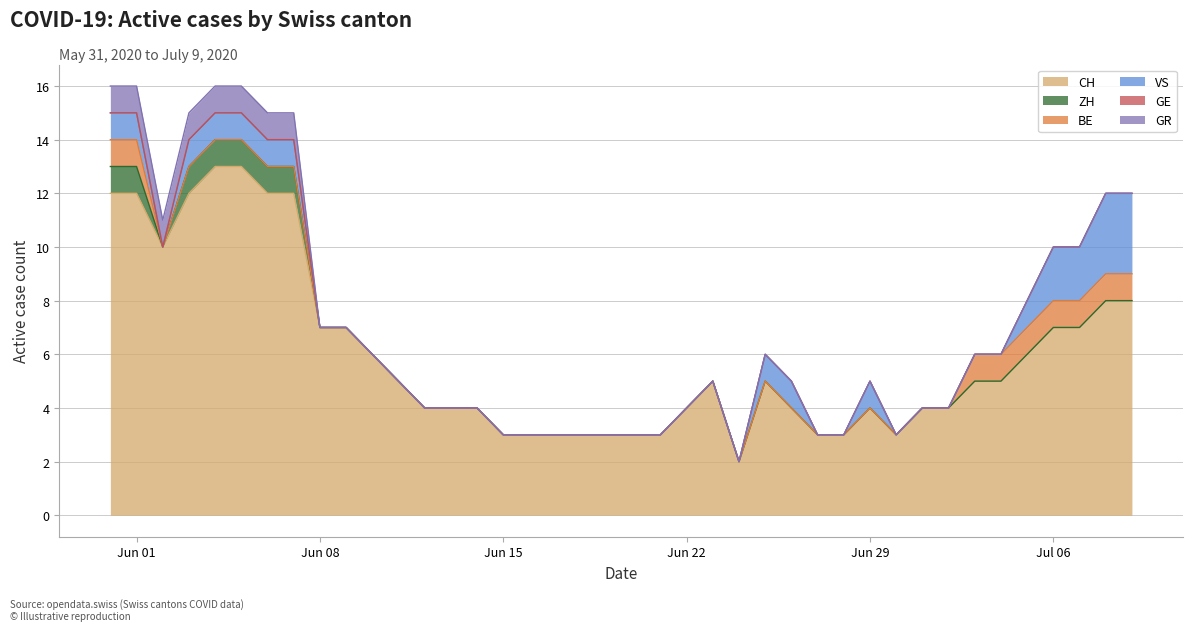

At how many categories does at least one series exceed 11?

7